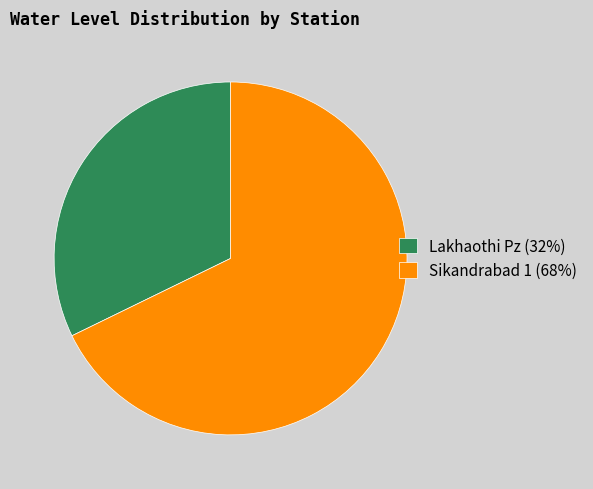

Which category has the biggest portion of the pie?

Sikandrabad 1